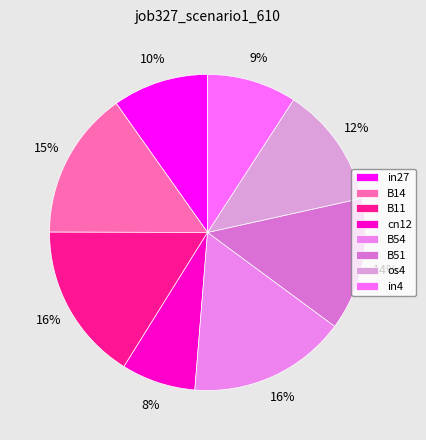

What percentage do cn12 and B11 together represent?

23.7%